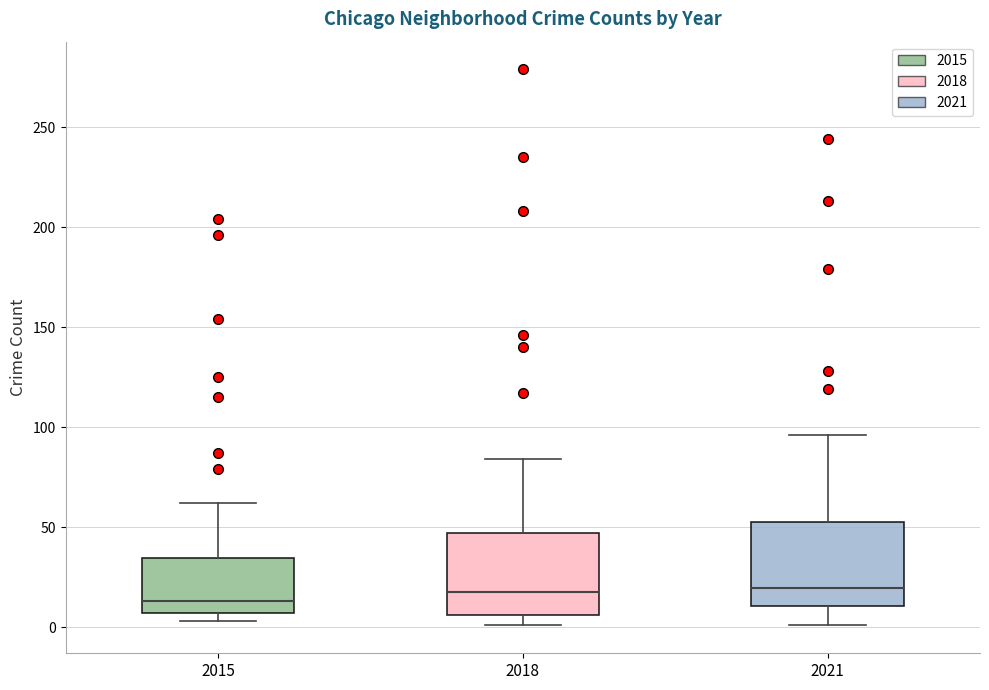

Reading left to right, read every box against the y-axis: the position of its median line, the range the box covers, and the ends of its whiskers. The values are not printed on the chart, so give them approximately, as read against the axis.

2015: median 15, box 5 to 35, whiskers 5 (just below the box's lower edge) to 60
2018: median 20, box 5 to 45, whiskers 0 to 85
2021: median 20, box 10 to 55, whiskers 0 to 95